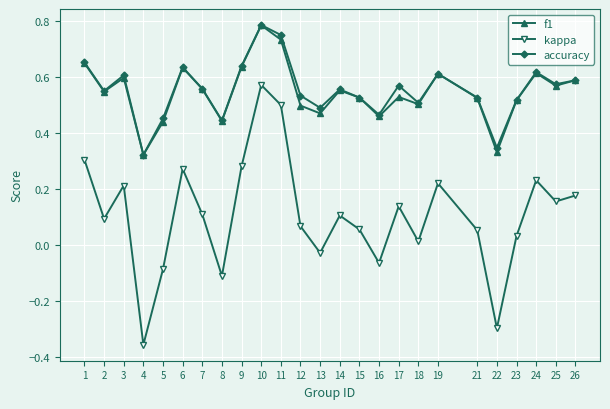

Which category has the highest value in the kappa series?

10